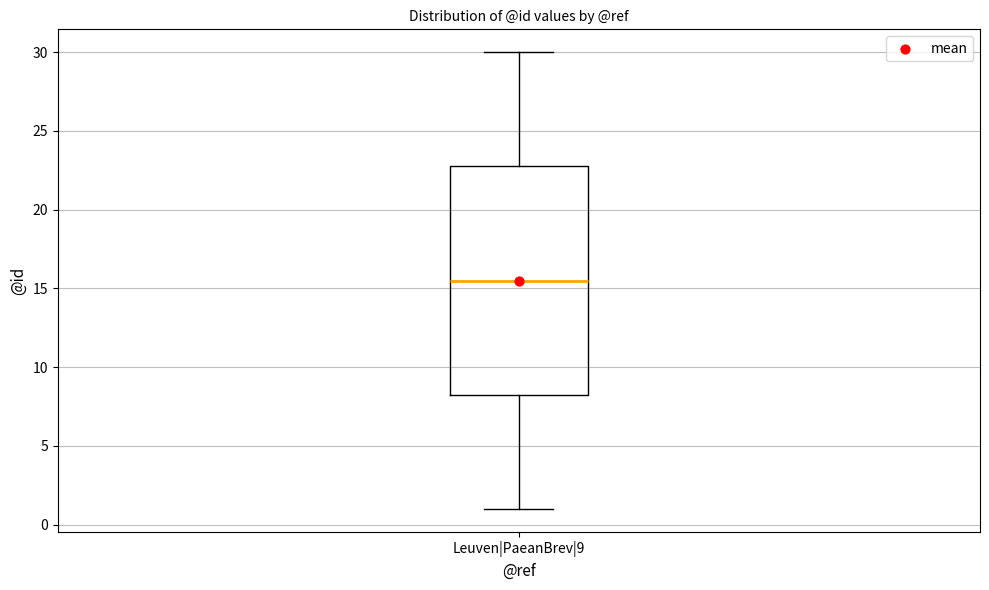

Transcribe this box plot: give where the median line is, the range the box spans, and where the two whiskers end, as read against the y-axis. The values are not printed on the chart, so give them approximately, as read against the axis.

median 15.5, box 8.5 to 23.0, whiskers 1.0 to 30.0